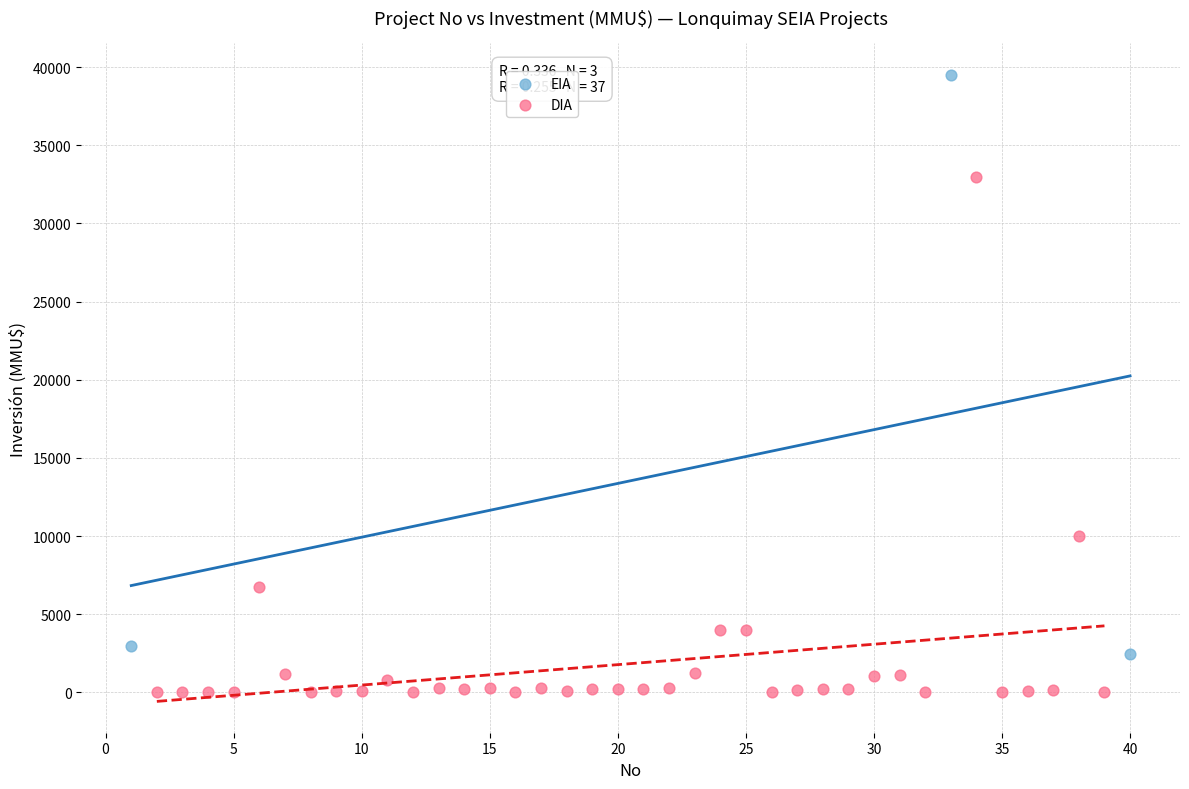

Which series has the largest Y range (max minus min)?

EIA